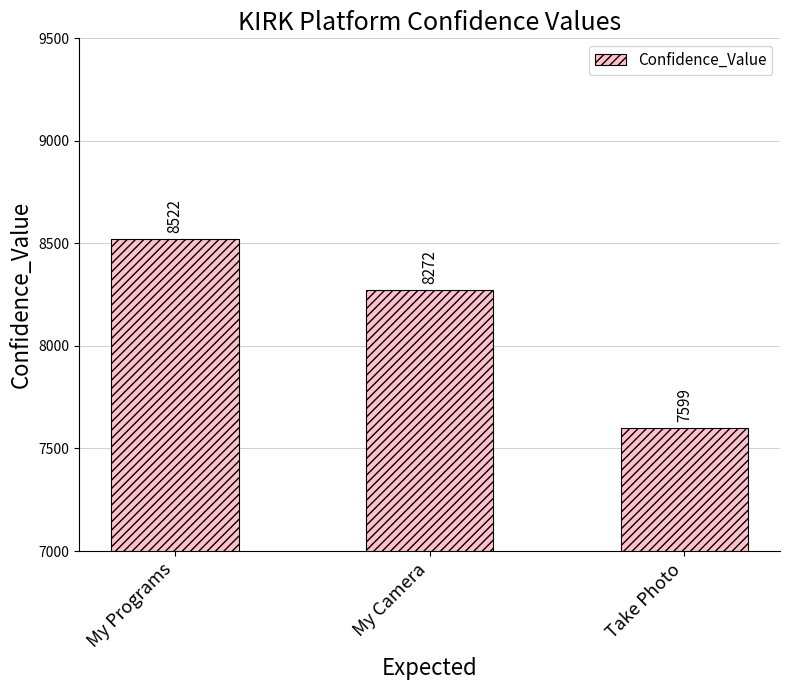

What position from the right is My Programs?

3